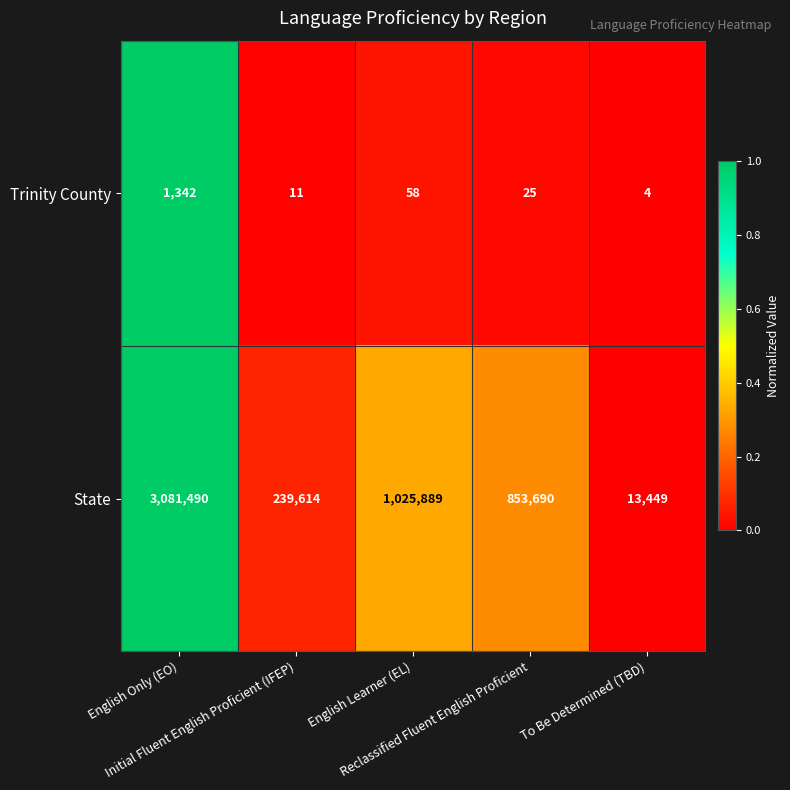

What is the difference between the maximum and minimum values in the State series?

3068041